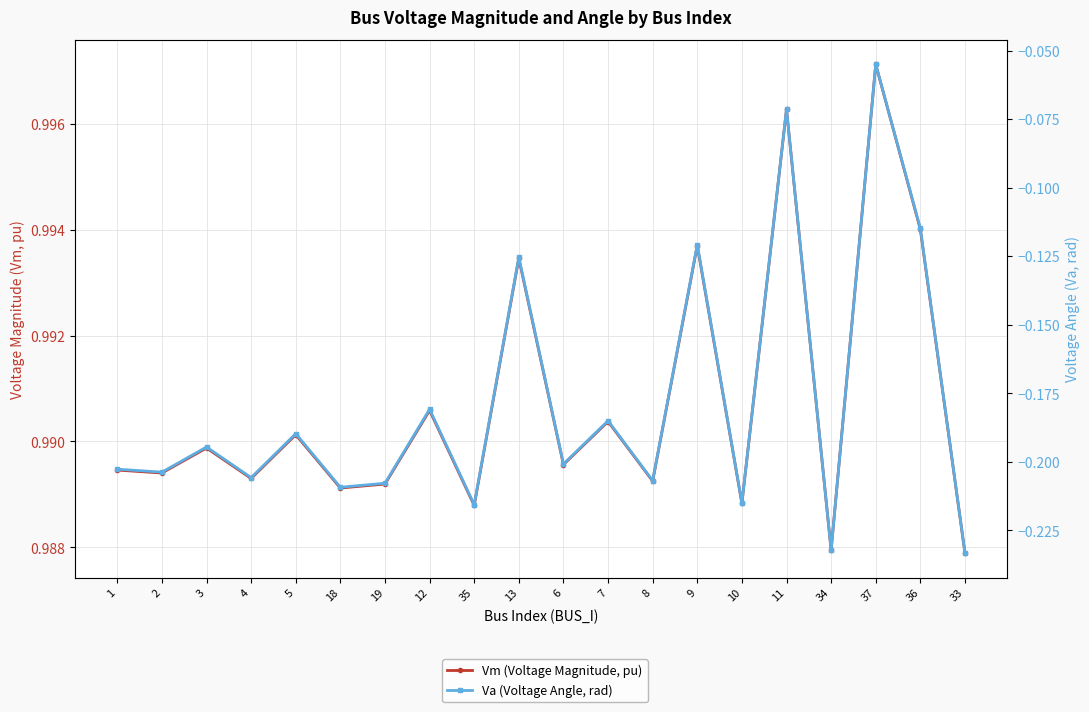

What is the difference between the highest and lowest values at 7?

1.2